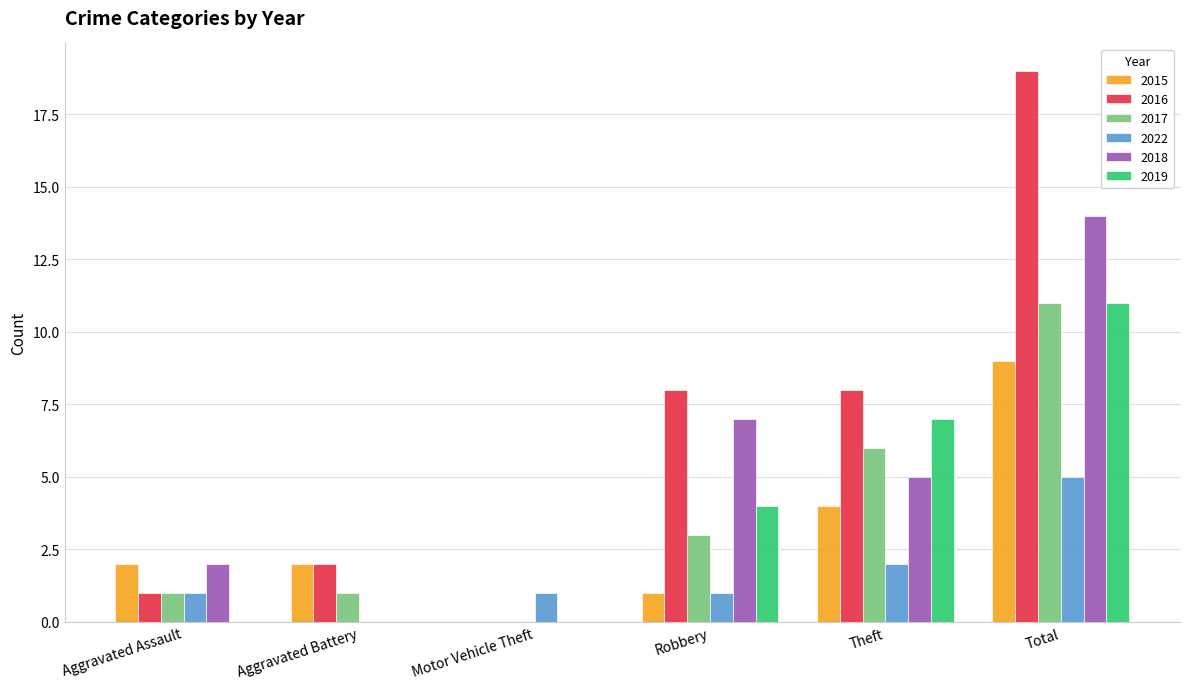

What are all the series names shown in the legend?

2015, 2016, 2017, 2022, 2018, 2019